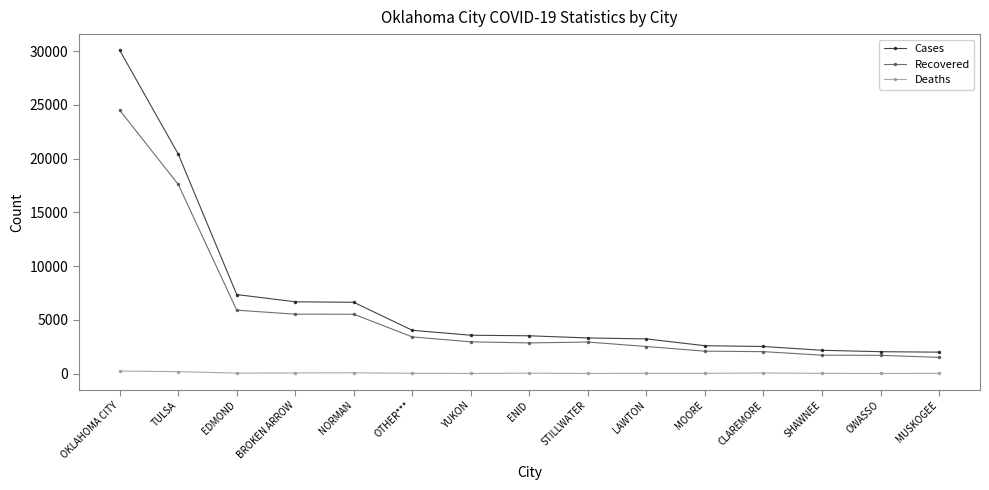

True or false: Recovered and Deaths intersect in this chart.

False